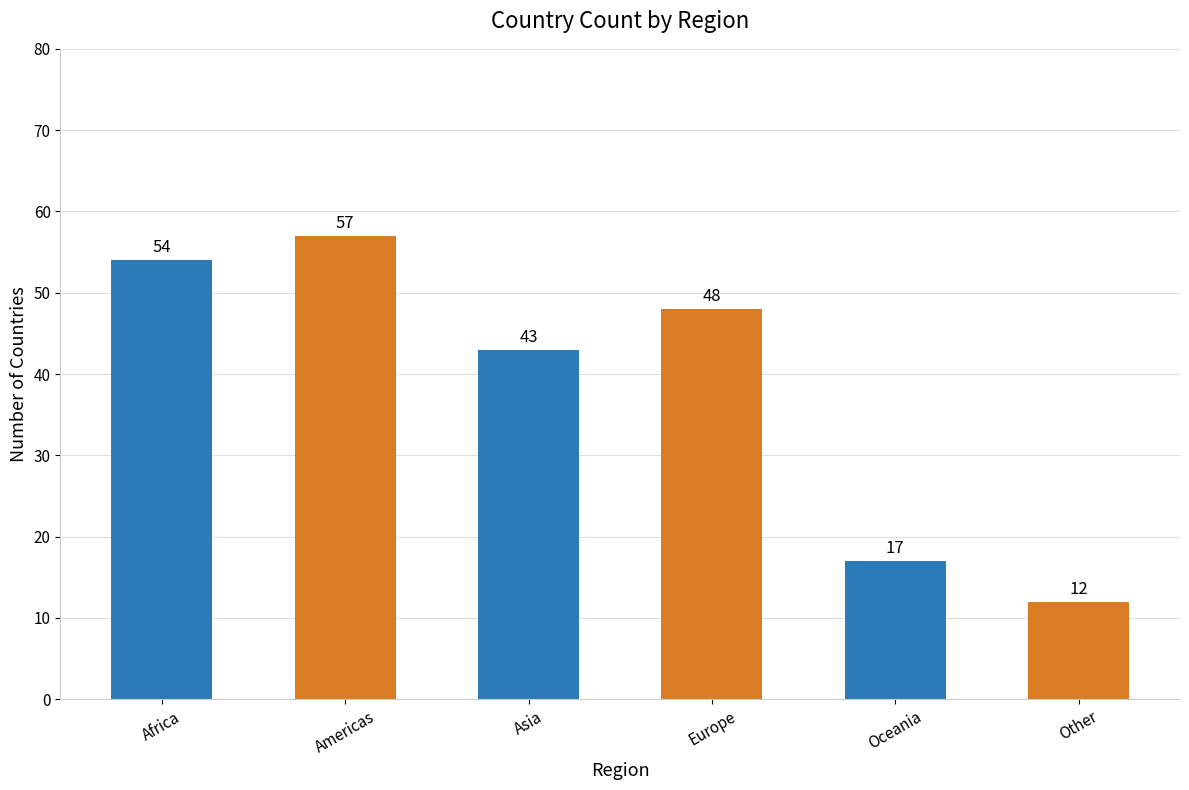

What is the difference between the values at Asia and Other?

31